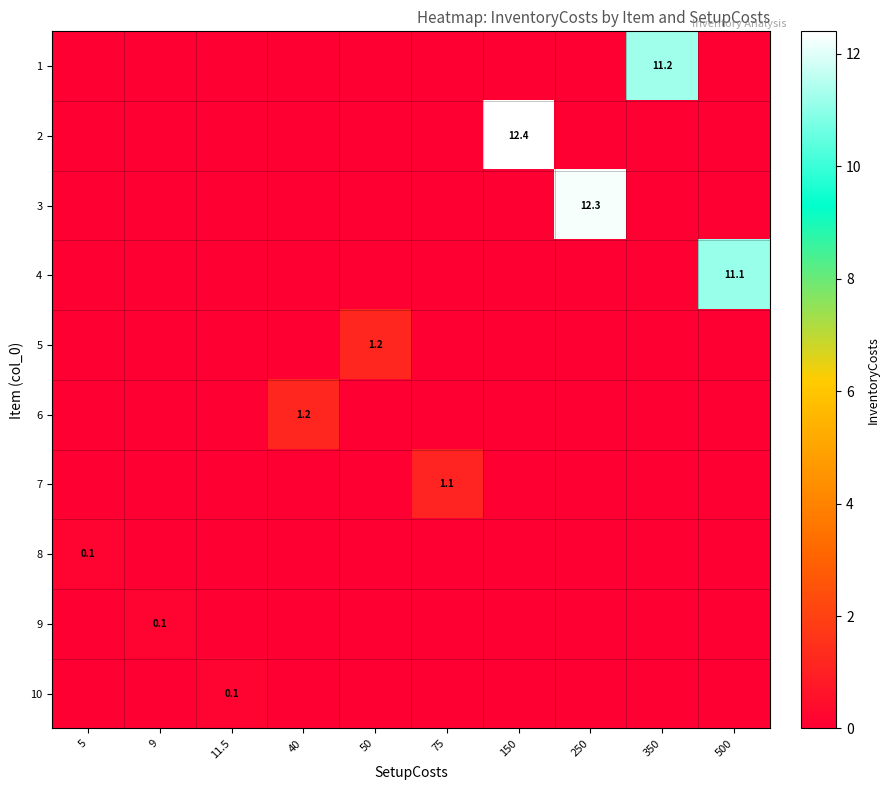

The 3 series shows 12.3 at 250. True or false?

True